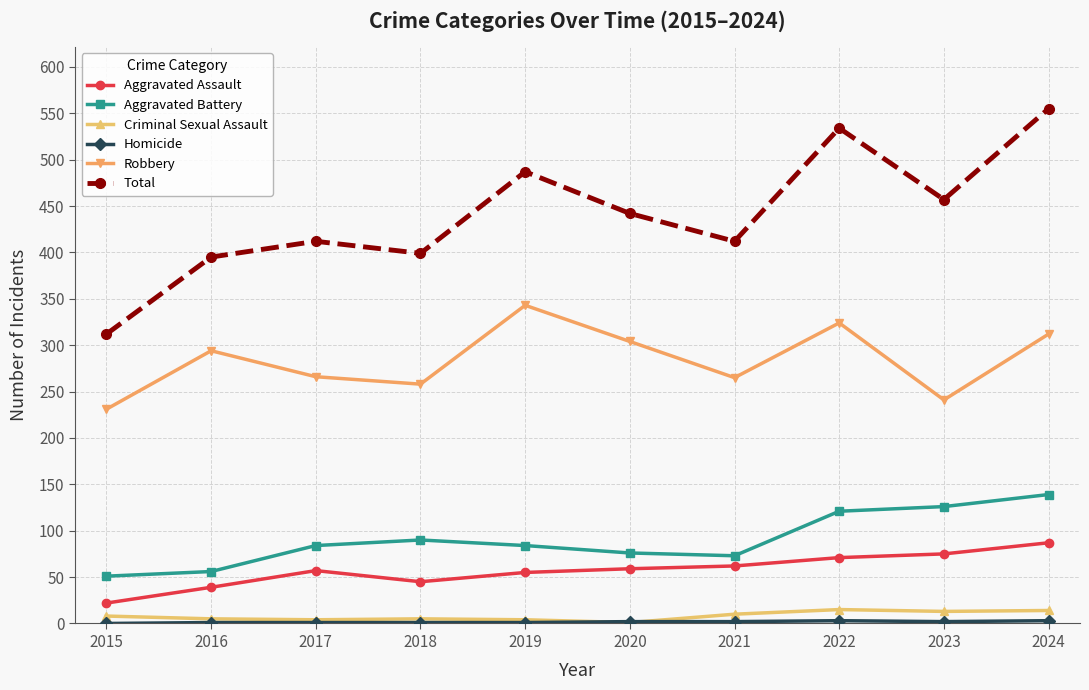

What is the maximum value for Aggravated Assault?

87